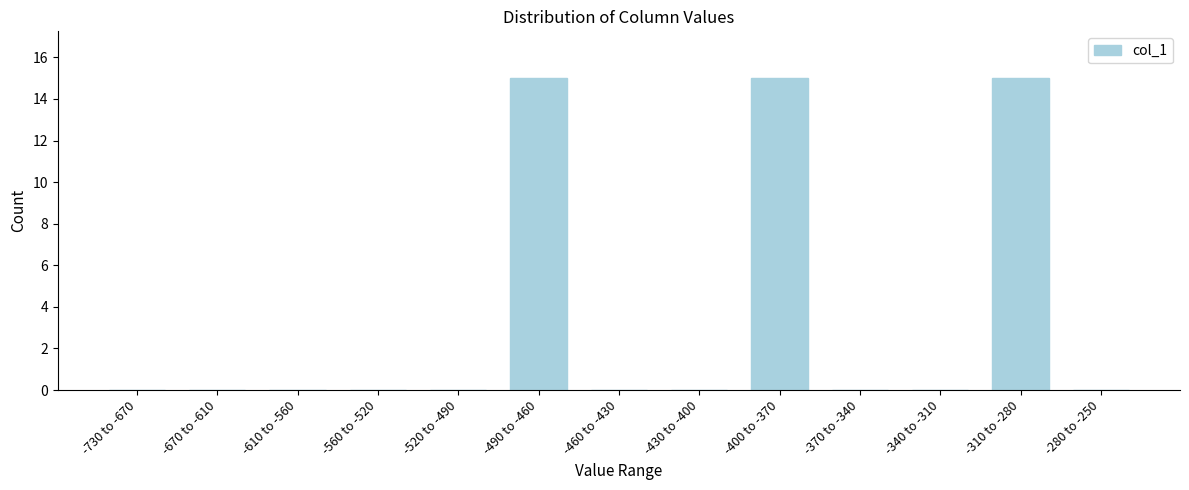

Reading left to right, extract all data points from this chart.

-730 to -670=0	-670 to -610=0	-610 to -560=0	-560 to -520=0	-520 to -490=0	-490 to -460=15	-460 to -430=0	-430 to -400=0	-400 to -370=15	-370 to -340=0	-340 to -310=0	-310 to -280=15	-280 to -250=0